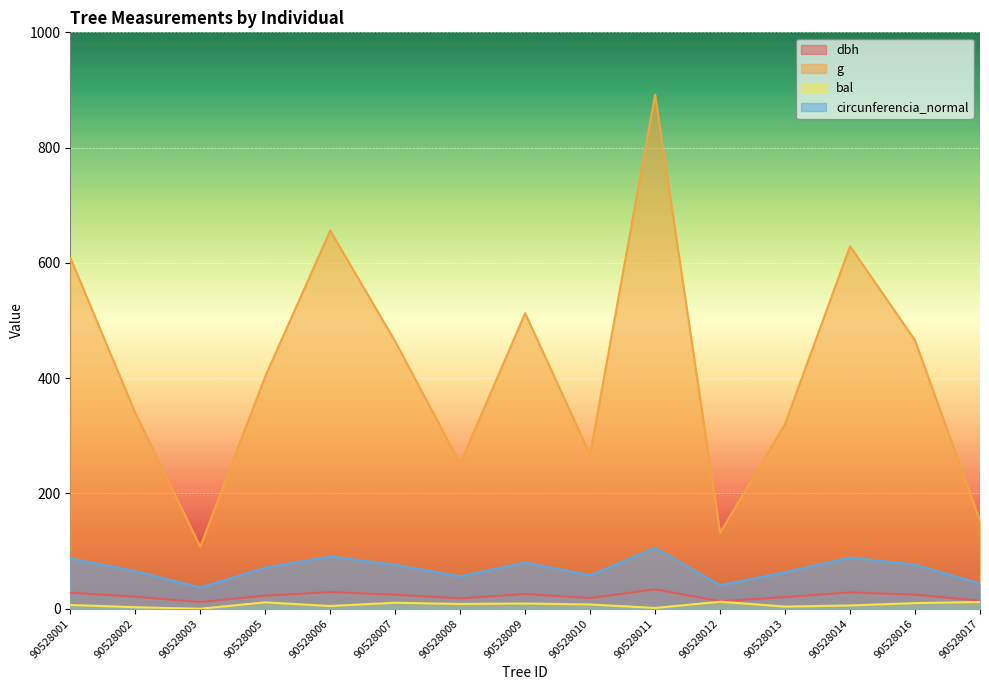

Is it true that g equals 512.7 at 90528009?

True